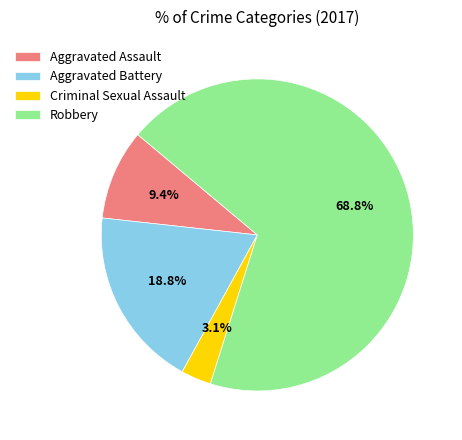

Rank the categories by value from lowest to highest.

Criminal Sexual Assault, Aggravated Assault, Aggravated Battery, Robbery